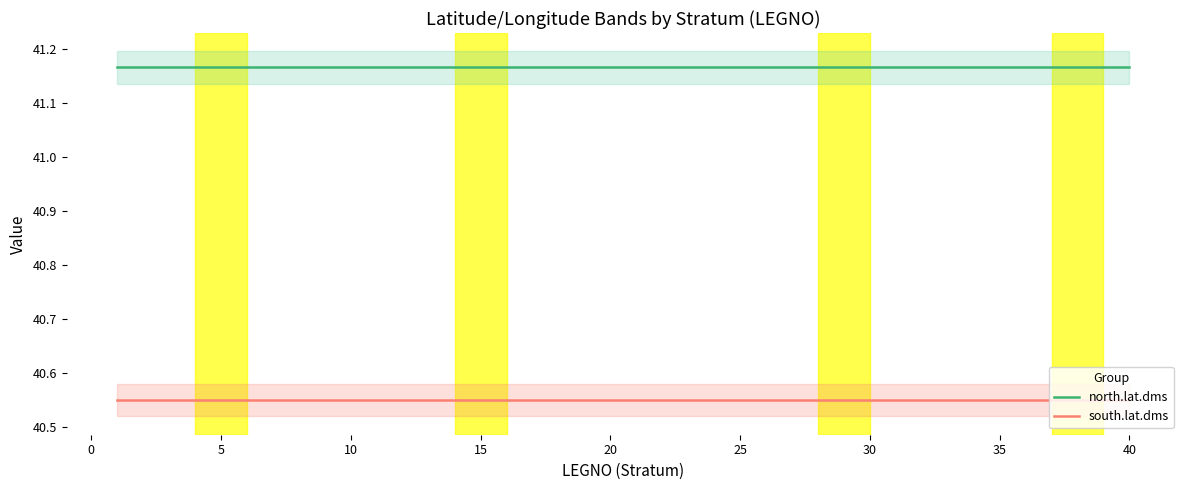

True or false: south.lat.dms and north.lat.dms intersect in this chart.

False